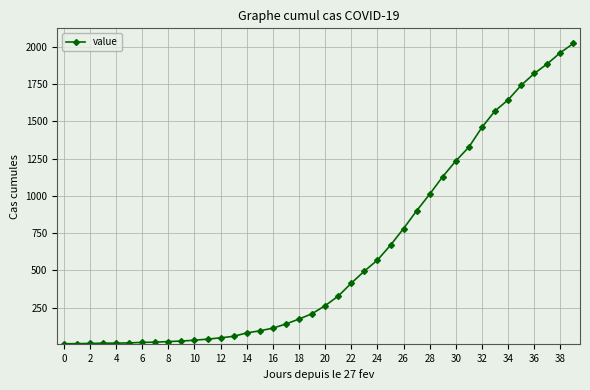

What is the difference between the maximum and minimum values?

2017